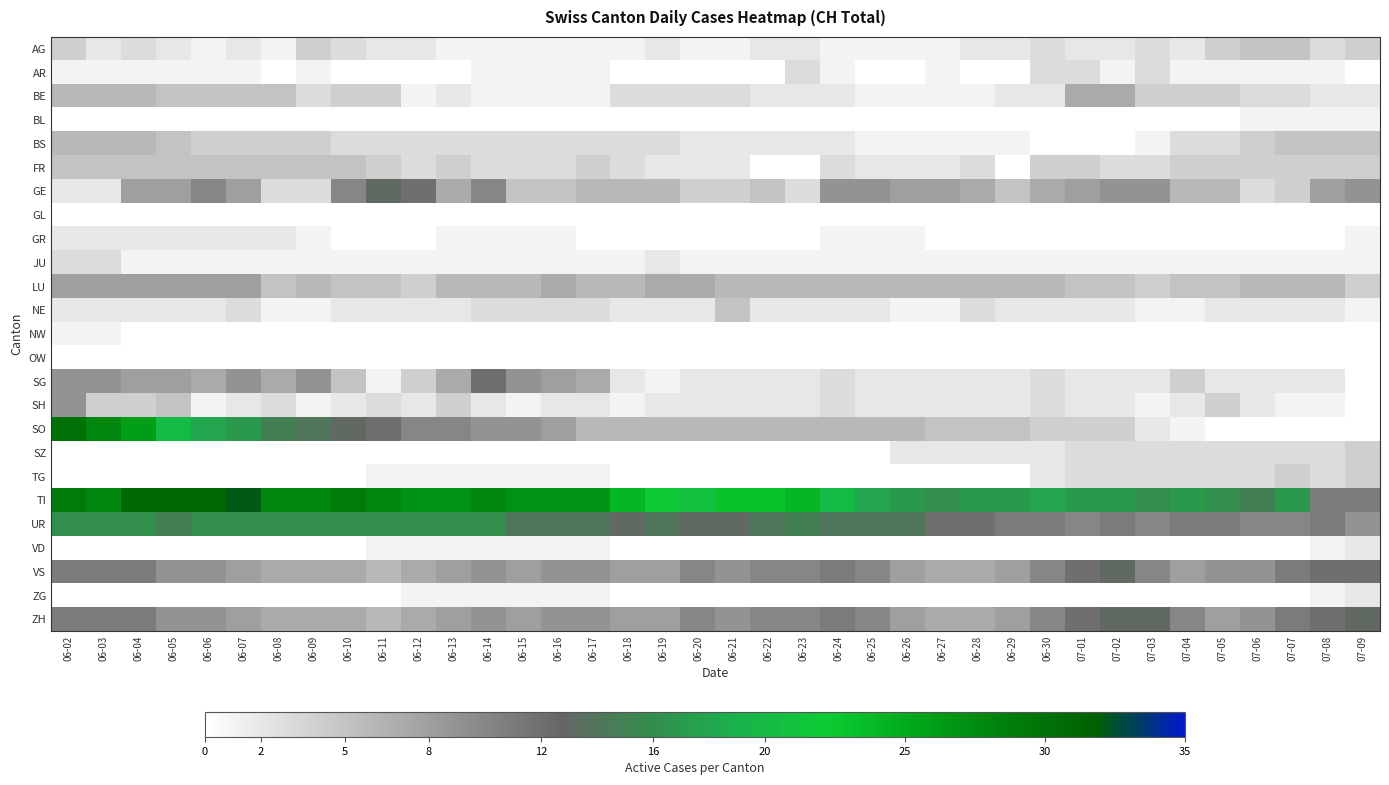

Reading left to right, extract all data points from this chart.

AG: 06-02=4	06-03=2	06-04=3	06-05=2	06-06=1	06-07=2	06-08=1	06-09=4	06-10=3	06-11=2	06-12=2	06-13=1	06-14=1	06-15=1	06-16=1	06-17=1	06-18=1	06-19=2	06-20=1	06-21=1	06-22=2	06-23=2	06-24=1	06-25=1	06-26=1	06-27=1	06-28=2	06-29=2	06-30=3	07-01=2	07-02=2	07-03=3	07-04=2	07-05=4	07-06=5	07-07=5	07-08=3	07-09=4
AR: 06-02=1	06-03=1	06-04=1	06-05=1	06-06=1	06-07=1	06-08=0	06-09=1	06-10=0	06-11=0	06-12=0	06-13=0	06-14=1	06-15=1	06-16=1	06-17=1	06-18=0	06-19=0	06-20=0	06-21=0	06-22=0	06-23=3	06-24=1	06-25=0	06-26=0	06-27=1	06-28=0	06-29=0	06-30=3	07-01=3	07-02=1	07-03=3	07-04=1	07-05=1	07-06=1	07-07=1	07-08=1	07-09=0
BE: 06-02=6	06-03=6	06-04=6	06-05=5	06-06=5	06-07=5	06-08=5	06-09=3	06-10=4	06-11=4	06-12=1	06-13=2	06-14=1	06-15=1	06-16=1	06-17=1	06-18=3	06-19=3	06-20=3	06-21=3	06-22=2	06-23=2	06-24=2	06-25=1	06-26=1	06-27=1	06-28=1	06-29=2	06-30=2	07-01=7	07-02=7	07-03=4	07-04=4	07-05=4	07-06=3	07-07=3	07-08=2	07-09=2
BL: 06-02=0	06-03=0	06-04=0	06-05=0	06-06=0	06-07=0	06-08=0	06-09=0	06-10=0	06-11=0	06-12=0	06-13=0	06-14=0	06-15=0	06-16=0	06-17=0	06-18=0	06-19=0	06-20=0	06-21=0	06-22=0	06-23=0	06-24=0	06-25=0	06-26=0	06-27=0	06-28=0	06-29=0	06-30=0	07-01=0	07-02=0	07-03=0	07-04=0	07-05=0	07-06=1	07-07=1	07-08=1	07-09=1
BS: 06-02=6	06-03=6	06-04=6	06-05=5	06-06=4	06-07=4	06-08=4	06-09=4	06-10=3	06-11=3	06-12=3	06-13=3	06-14=3	06-15=3	06-16=3	06-17=3	06-18=3	06-19=3	06-20=2	06-21=2	06-22=2	06-23=2	06-24=2	06-25=1	06-26=1	06-27=1	06-28=1	06-29=1	06-30=0	07-01=0	07-02=0	07-03=1	07-04=3	07-05=3	07-06=4	07-07=5	07-08=5	07-09=5
FR: 06-02=5	06-03=5	06-04=5	06-05=5	06-06=5	06-07=5	06-08=5	06-09=5	06-10=5	06-11=4	06-12=3	06-13=4	06-14=3	06-15=3	06-16=3	06-17=4	06-18=3	06-19=2	06-20=2	06-21=2	06-22=0	06-23=0	06-24=3	06-25=2	06-26=2	06-27=2	06-28=3	06-29=0	06-30=4	07-01=4	07-02=3	07-03=3	07-04=4	07-05=4	07-06=4	07-07=4	07-08=4	07-09=4
GE: 06-02=2	06-03=2	06-04=8	06-05=8	06-06=10	06-07=8	06-08=3	06-09=3	06-10=10	06-11=13	06-12=12	06-13=7	06-14=10	06-15=5	06-16=5	06-17=6	06-18=6	06-19=6	06-20=4	06-21=4	06-22=5	06-23=3	06-24=9	06-25=9	06-26=8	06-27=8	06-28=7	06-29=5	06-30=7	07-01=8	07-02=9	07-03=9	07-04=6	07-05=6	07-06=3	07-07=4	07-08=8	07-09=9
GL: 06-02=0	06-03=0	06-04=0	06-05=0	06-06=0	06-07=0	06-08=0	06-09=0	06-10=0	06-11=0	06-12=0	06-13=0	06-14=0	06-15=0	06-16=0	06-17=0	06-18=0	06-19=0	06-20=0	06-21=0	06-22=0	06-23=0	06-24=0	06-25=0	06-26=0	06-27=0	06-28=0	06-29=0	06-30=0	07-01=0	07-02=0	07-03=0	07-04=0	07-05=0	07-06=0	07-07=0	07-08=0	07-09=0
GR: 06-02=2	06-03=2	06-04=2	06-05=2	06-06=2	06-07=2	06-08=2	06-09=1	06-10=0	06-11=0	06-12=0	06-13=1	06-14=1	06-15=1	06-16=1	06-17=0	06-18=0	06-19=0	06-20=0	06-21=0	06-22=0	06-23=0	06-24=1	06-25=1	06-26=1	06-27=0	06-28=0	06-29=0	06-30=0	07-01=0	07-02=0	07-03=0	07-04=0	07-05=0	07-06=0	07-07=0	07-08=0	07-09=1
JU: 06-02=3	06-03=3	06-04=1	06-05=1	06-06=1	06-07=1	06-08=1	06-09=1	06-10=1	06-11=1	06-12=1	06-13=1	06-14=1	06-15=1	06-16=1	06-17=1	06-18=1	06-19=2	06-20=1	06-21=1	06-22=1	06-23=1	06-24=1	06-25=1	06-26=1	06-27=1	06-28=1	06-29=1	06-30=1	07-01=1	07-02=1	07-03=1	07-04=1	07-05=1	07-06=1	07-07=1	07-08=1	07-09=1
LU: 06-02=8	06-03=8	06-04=8	06-05=8	06-06=8	06-07=8	06-08=5	06-09=6	06-10=5	06-11=5	06-12=4	06-13=6	06-14=6	06-15=6	06-16=7	06-17=6	06-18=6	06-19=7	06-20=7	06-21=6	06-22=6	06-23=6	06-24=6	06-25=6	06-26=6	06-27=6	06-28=6	06-29=6	06-30=6	07-01=5	07-02=5	07-03=4	07-04=5	07-05=5	07-06=6	07-07=6	07-08=6	07-09=4
NE: 06-02=2	06-03=2	06-04=2	06-05=2	06-06=2	06-07=3	06-08=1	06-09=1	06-10=2	06-11=2	06-12=2	06-13=2	06-14=3	06-15=3	06-16=3	06-17=3	06-18=2	06-19=2	06-20=2	06-21=5	06-22=2	06-23=2	06-24=2	06-25=2	06-26=1	06-27=1	06-28=3	06-29=2	06-30=2	07-01=2	07-02=2	07-03=1	07-04=1	07-05=2	07-06=2	07-07=2	07-08=2	07-09=1
NW: 06-02=1	06-03=1	06-04=0	06-05=0	06-06=0	06-07=0	06-08=0	06-09=0	06-10=0	06-11=0	06-12=0	06-13=0	06-14=0	06-15=0	06-16=0	06-17=0	06-18=0	06-19=0	06-20=0	06-21=0	06-22=0	06-23=0	06-24=0	06-25=0	06-26=0	06-27=0	06-28=0	06-29=0	06-30=0	07-01=0	07-02=0	07-03=0	07-04=0	07-05=0	07-06=0	07-07=0	07-08=0	07-09=0
OW: 06-02=0	06-03=0	06-04=0	06-05=0	06-06=0	06-07=0	06-08=0	06-09=0	06-10=0	06-11=0	06-12=0	06-13=0	06-14=0	06-15=0	06-16=0	06-17=0	06-18=0	06-19=0	06-20=0	06-21=0	06-22=0	06-23=0	06-24=0	06-25=0	06-26=0	06-27=0	06-28=0	06-29=0	06-30=0	07-01=0	07-02=0	07-03=0	07-04=0	07-05=0	07-06=0	07-07=0	07-08=0	07-09=0
SG: 06-02=9	06-03=9	06-04=8	06-05=8	06-06=7	06-07=9	06-08=7	06-09=9	06-10=5	06-11=1	06-12=4	06-13=7	06-14=12	06-15=9	06-16=8	06-17=7	06-18=2	06-19=1	06-20=2	06-21=2	06-22=2	06-23=2	06-24=3	06-25=2	06-26=2	06-27=2	06-28=2	06-29=2	06-30=3	07-01=2	07-02=2	07-03=2	07-04=4	07-05=2	07-06=2	07-07=2	07-08=2	07-09=0
SH: 06-02=9	06-03=4	06-04=4	06-05=5	06-06=1	06-07=2	06-08=3	06-09=1	06-10=2	06-11=3	06-12=2	06-13=4	06-14=2	06-15=1	06-16=2	06-17=2	06-18=1	06-19=2	06-20=2	06-21=2	06-22=2	06-23=2	06-24=3	06-25=2	06-26=2	06-27=2	06-28=2	06-29=2	06-30=3	07-01=2	07-02=2	07-03=1	07-04=2	07-05=4	07-06=2	07-07=1	07-08=1	07-09=0
SO: 06-02=30	06-03=28	06-04=26	06-05=20	06-06=18	06-07=17	06-08=15	06-09=14	06-10=13	06-11=12	06-12=10	06-13=10	06-14=9	06-15=9	06-16=8	06-17=6	06-18=6	06-19=6	06-20=6	06-21=6	06-22=6	06-23=6	06-24=6	06-25=6	06-26=6	06-27=5	06-28=5	06-29=5	06-30=4	07-01=4	07-02=4	07-03=2	07-04=1	07-05=0	07-06=0	07-07=0	07-08=0	07-09=0
SZ: 06-02=0	06-03=0	06-04=0	06-05=0	06-06=0	06-07=0	06-08=0	06-09=0	06-10=0	06-11=0	06-12=0	06-13=0	06-14=0	06-15=0	06-16=0	06-17=0	06-18=0	06-19=0	06-20=0	06-21=0	06-22=0	06-23=0	06-24=0	06-25=0	06-26=2	06-27=2	06-28=2	06-29=2	06-30=2	07-01=3	07-02=3	07-03=3	07-04=3	07-05=3	07-06=3	07-07=3	07-08=3	07-09=4
TG: 06-02=0	06-03=0	06-04=0	06-05=0	06-06=0	06-07=0	06-08=0	06-09=0	06-10=0	06-11=1	06-12=1	06-13=1	06-14=1	06-15=1	06-16=1	06-17=1	06-18=0	06-19=0	06-20=0	06-21=0	06-22=0	06-23=0	06-24=0	06-25=0	06-26=0	06-27=0	06-28=0	06-29=0	06-30=2	07-01=3	07-02=3	07-03=3	07-04=3	07-05=3	07-06=3	07-07=4	07-08=3	07-09=4
TI: 06-02=29	06-03=28	06-04=31	06-05=31	06-06=31	06-07=32	06-08=28	06-09=28	06-10=29	06-11=28	06-12=27	06-13=27	06-14=28	06-15=27	06-16=27	06-17=27	06-18=24	06-19=22	06-20=21	06-21=23	06-22=23	06-23=24	06-24=20	06-25=18	06-26=17	06-27=16	06-28=17	06-29=17	06-30=18	07-01=17	07-02=17	07-03=16	07-04=17	07-05=16	07-06=15	07-07=17	07-08=11	07-09=11
UR: 06-02=16	06-03=16	06-04=16	06-05=15	06-06=16	06-07=16	06-08=16	06-09=16	06-10=16	06-11=16	06-12=16	06-13=16	06-14=16	06-15=14	06-16=14	06-17=14	06-18=13	06-19=14	06-20=13	06-21=13	06-22=14	06-23=15	06-24=14	06-25=14	06-26=14	06-27=12	06-28=12	06-29=11	06-30=11	07-01=10	07-02=11	07-03=10	07-04=11	07-05=11	07-06=10	07-07=10	07-08=11	07-09=9
VD: 06-02=0	06-03=0	06-04=0	06-05=0	06-06=0	06-07=0	06-08=0	06-09=0	06-10=0	06-11=1	06-12=1	06-13=1	06-14=1	06-15=1	06-16=1	06-17=1	06-18=0	06-19=0	06-20=0	06-21=0	06-22=0	06-23=0	06-24=0	06-25=0	06-26=0	06-27=0	06-28=0	06-29=0	06-30=0	07-01=0	07-02=0	07-03=0	07-04=0	07-05=0	07-06=0	07-07=0	07-08=1	07-09=2
VS: 06-02=11	06-03=11	06-04=11	06-05=9	06-06=9	06-07=8	06-08=7	06-09=7	06-10=7	06-11=6	06-12=7	06-13=8	06-14=9	06-15=8	06-16=9	06-17=9	06-18=8	06-19=8	06-20=10	06-21=9	06-22=10	06-23=10	06-24=11	06-25=10	06-26=8	06-27=7	06-28=7	06-29=8	06-30=10	07-01=12	07-02=13	07-03=10	07-04=8	07-05=9	07-06=9	07-07=11	07-08=12	07-09=12
ZG: 06-02=0	06-03=0	06-04=0	06-05=0	06-06=0	06-07=0	06-08=0	06-09=0	06-10=0	06-11=0	06-12=1	06-13=1	06-14=1	06-15=1	06-16=1	06-17=1	06-18=0	06-19=0	06-20=0	06-21=0	06-22=0	06-23=0	06-24=0	06-25=0	06-26=0	06-27=0	06-28=0	06-29=0	06-30=0	07-01=0	07-02=0	07-03=0	07-04=0	07-05=0	07-06=0	07-07=0	07-08=1	07-09=2
ZH: 06-02=11	06-03=11	06-04=11	06-05=9	06-06=9	06-07=8	06-08=7	06-09=7	06-10=7	06-11=6	06-12=7	06-13=8	06-14=9	06-15=8	06-16=9	06-17=9	06-18=8	06-19=8	06-20=10	06-21=9	06-22=10	06-23=10	06-24=11	06-25=10	06-26=8	06-27=7	06-28=7	06-29=8	06-30=10	07-01=12	07-02=13	07-03=13	07-04=10	07-05=8	07-06=9	07-07=11	07-08=12	07-09=13